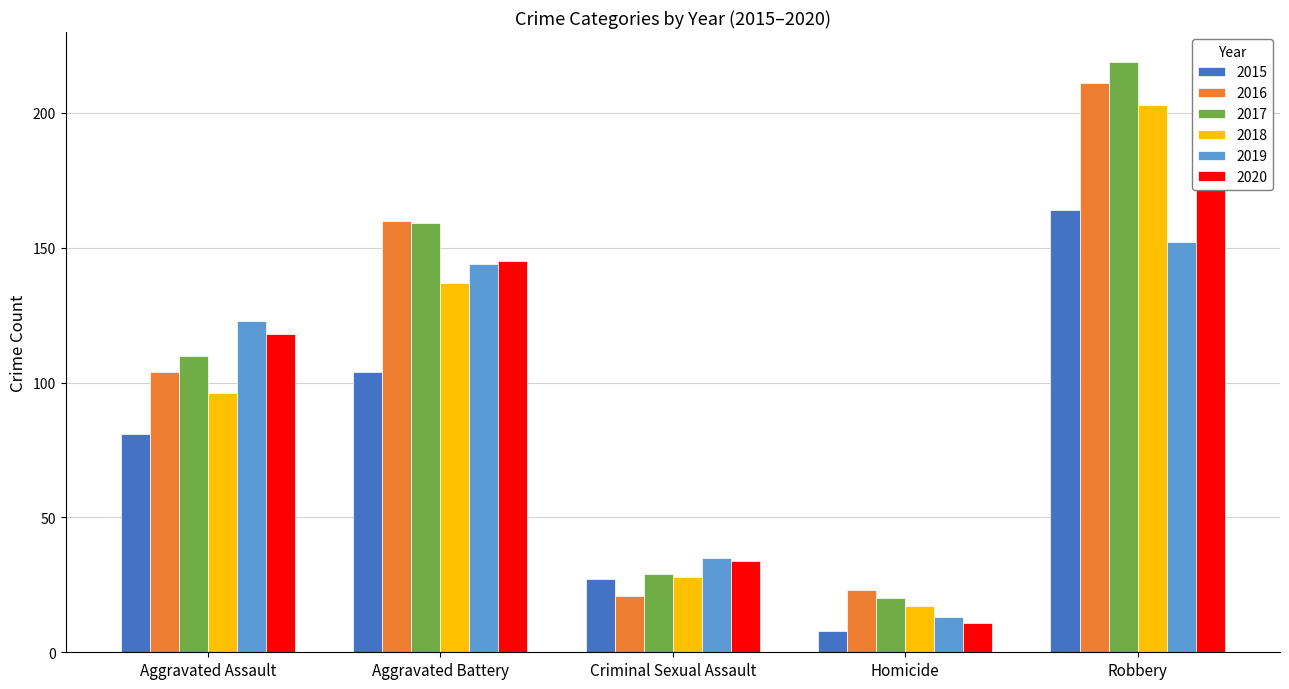

Is the value of 2015 at Robbery greater than the value of 2018 at Criminal Sexual Assault?

Yes